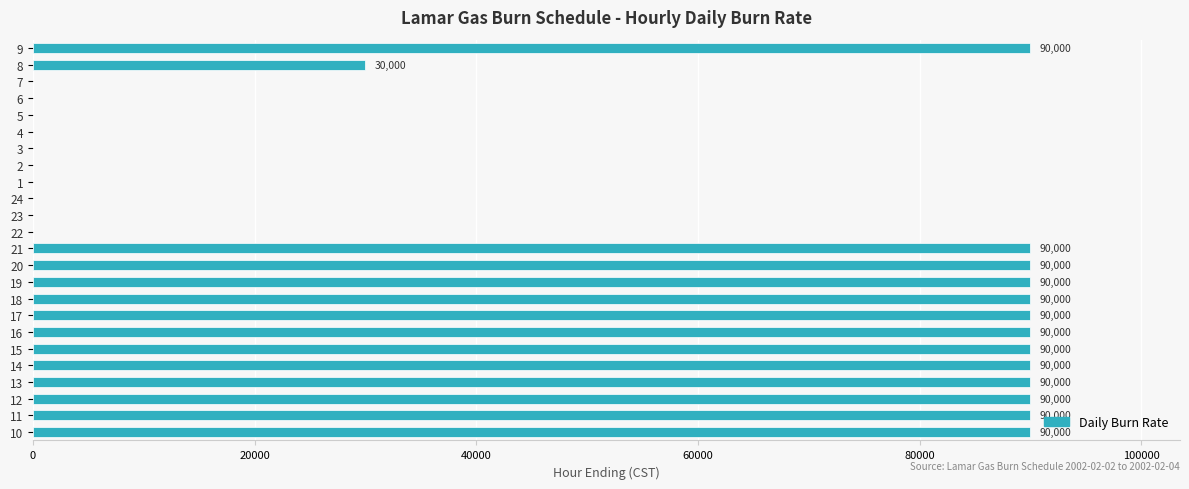

Is it true that the value at 7 is 44255?

False